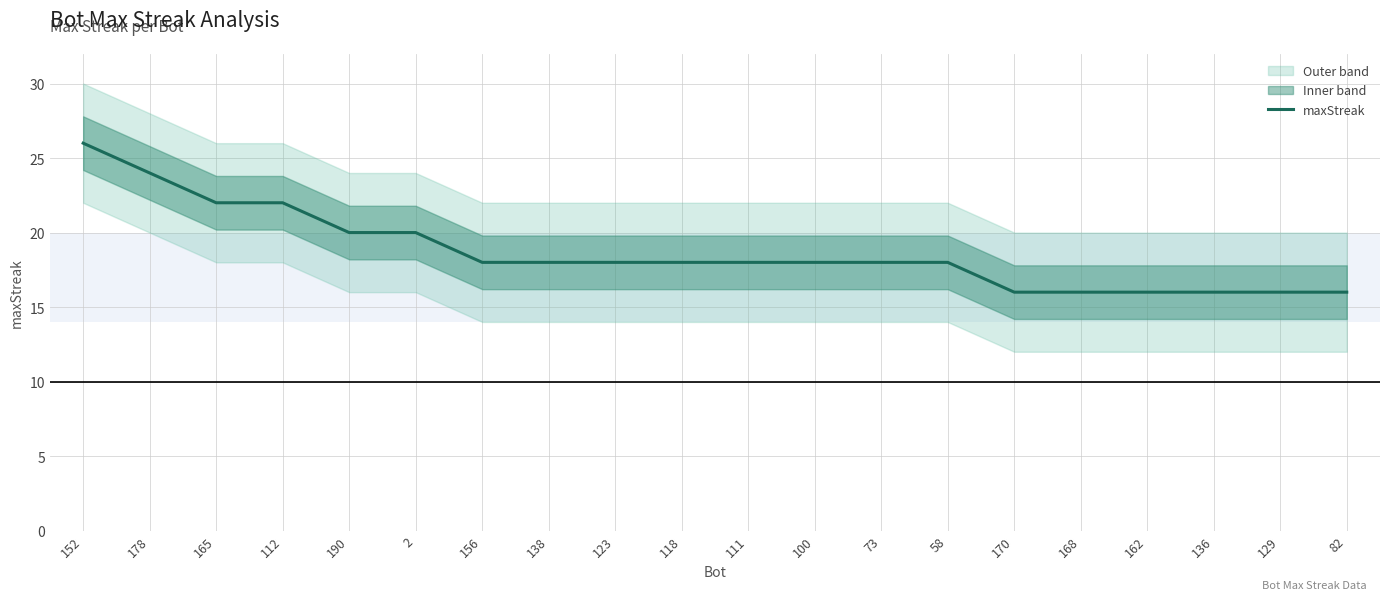

Is it true that the value at 112 is 22?

True